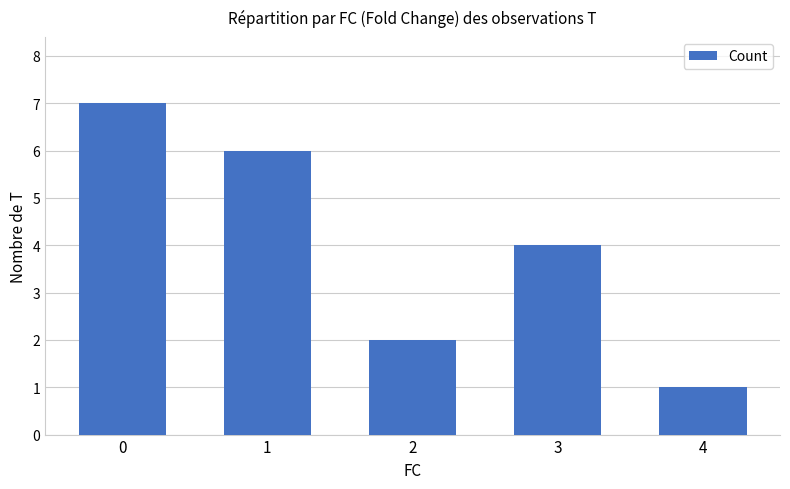

What is the ratio of the value at 2 to the value at 3?

0.5